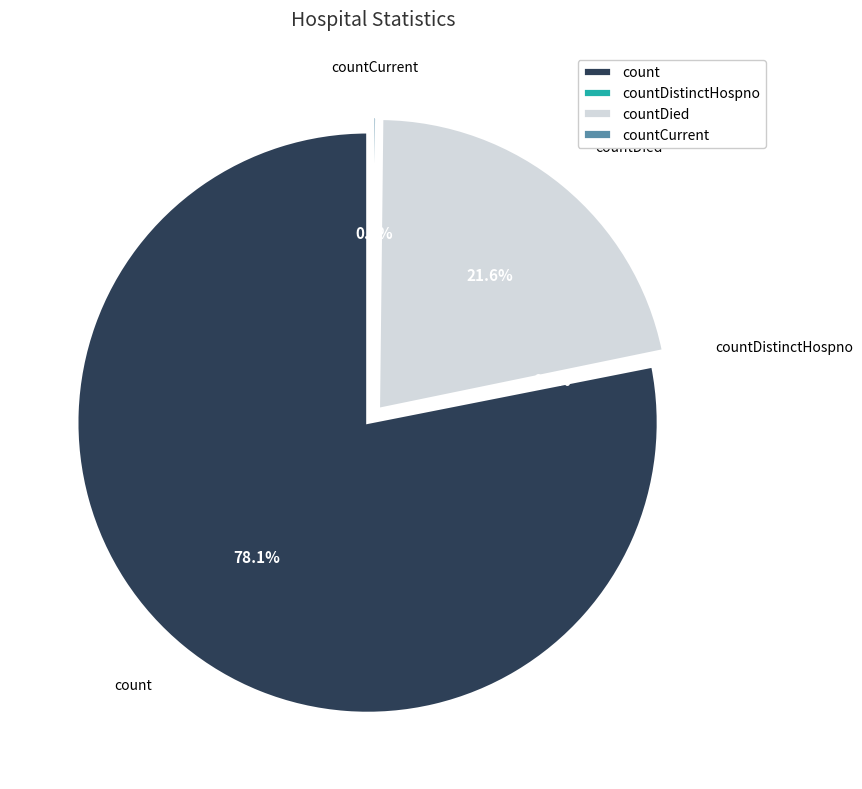

Which category has the biggest portion of the pie?

count